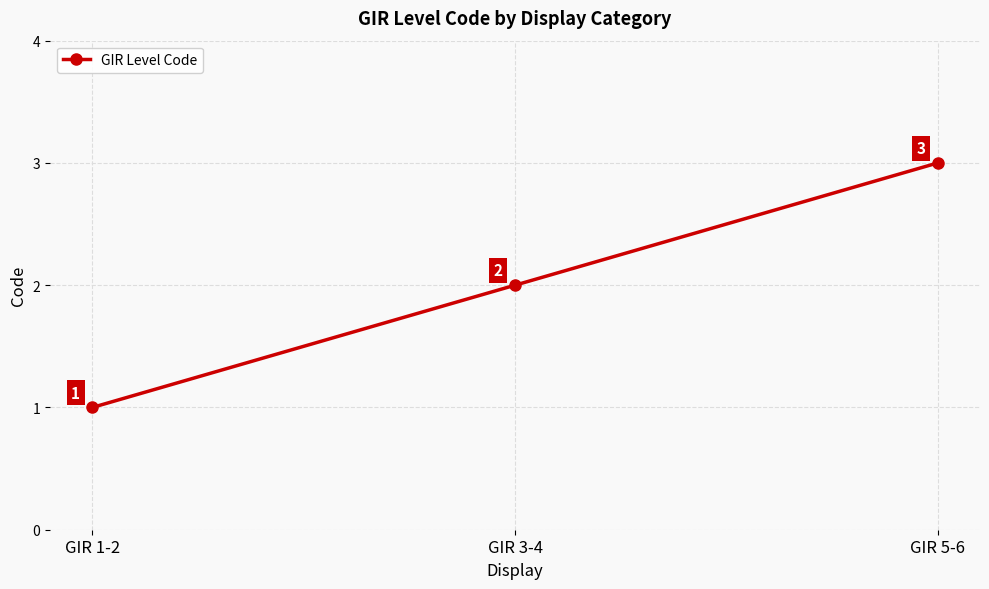

What position from the right is GIR 5-6?

1